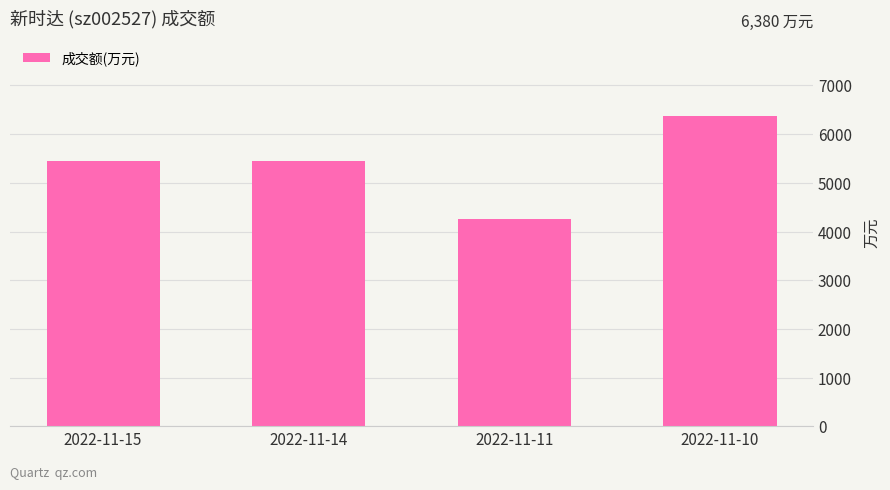

The value at 2022-11-15 is 2733. True or false?

False